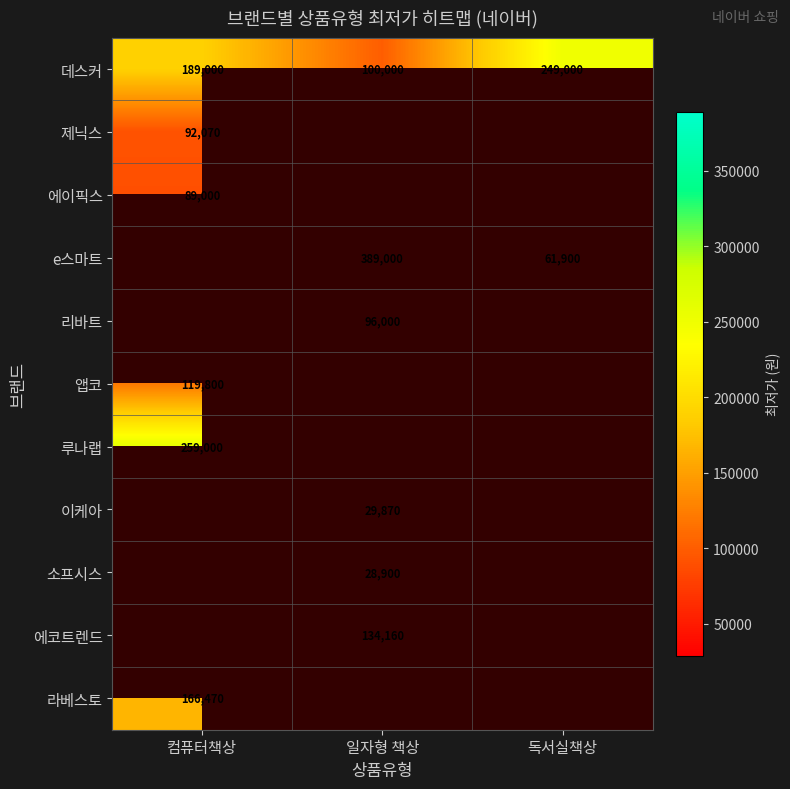

How many 데스커 values are between 100000 and 249000?

3